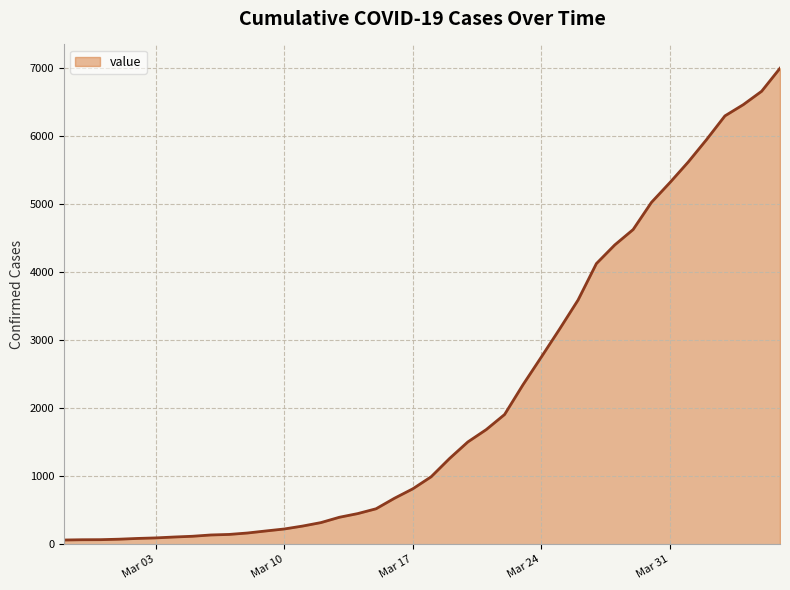

What is the difference between the maximum and minimum values?

6931